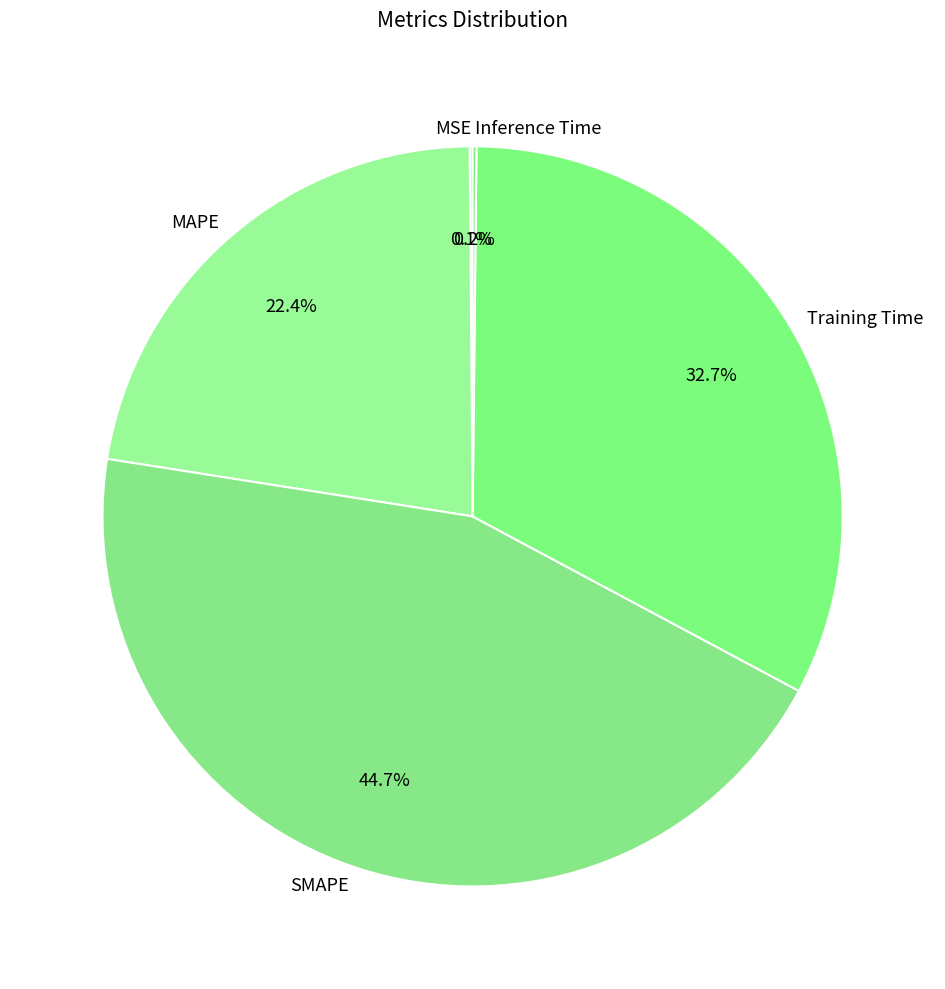

Does any single category account for the majority?

No